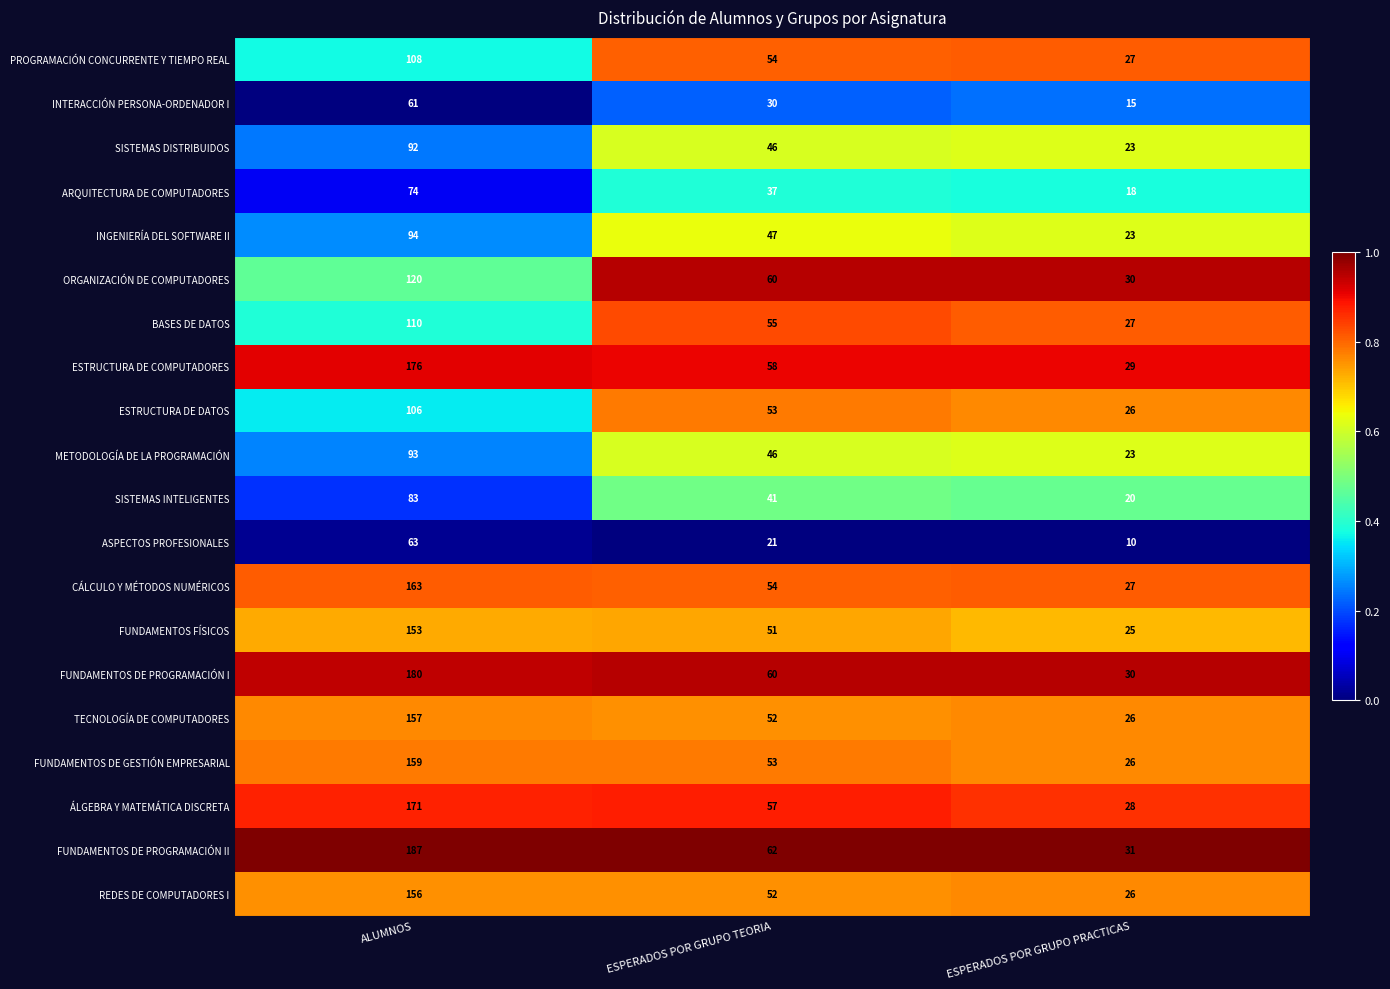

What is the maximum value for ORGANIZACIÓN DE COMPUTADORES?

120